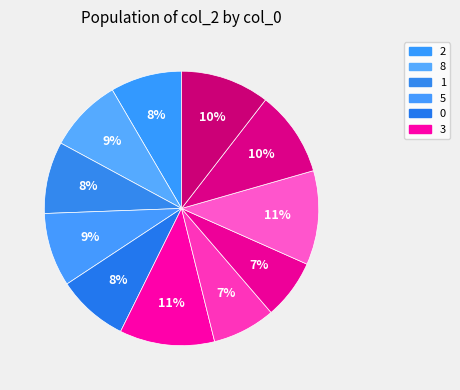

How many segments does this pie chart have?

11